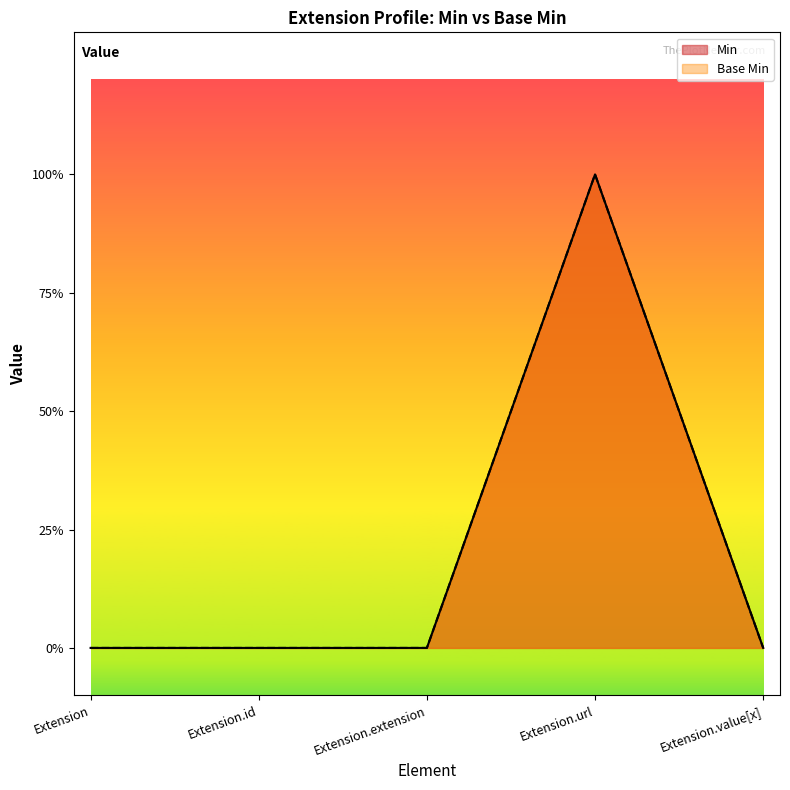

The value of Base Min at Extension.url is 0. True or false?

False